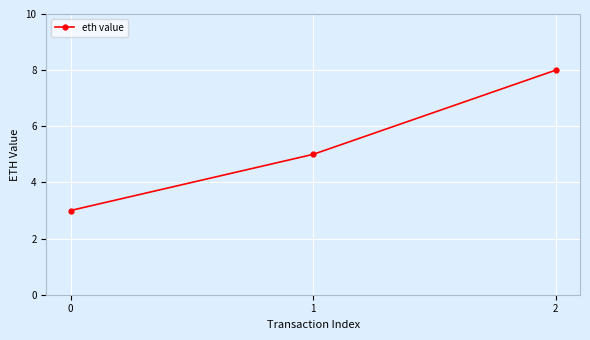

Is this an area chart (filled region under the line)?

No